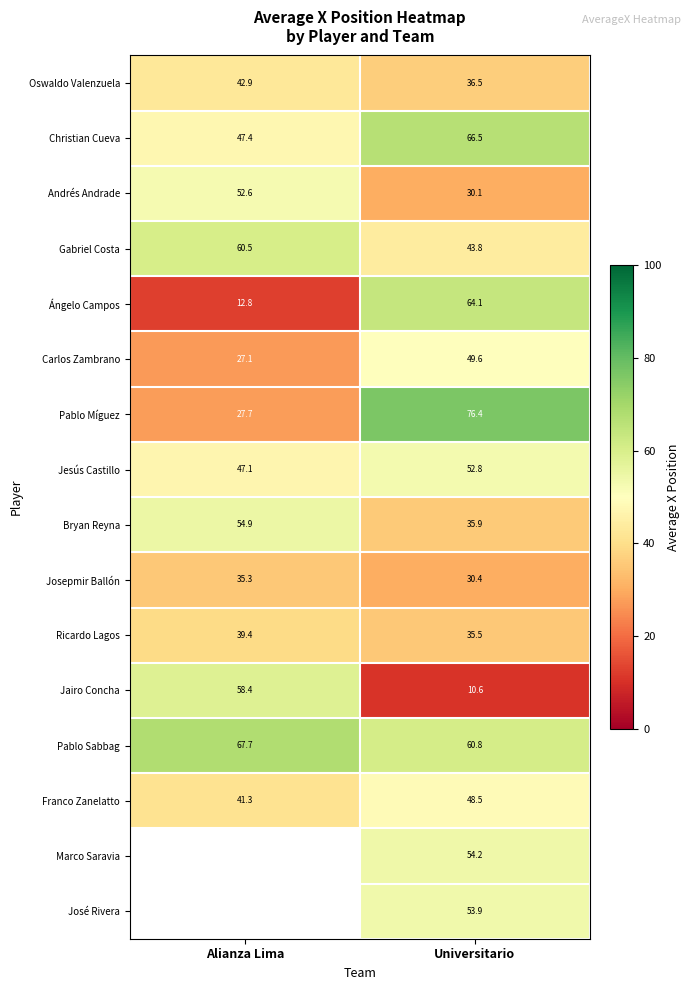

How many data points in Andrés Andrade are above 52?

1